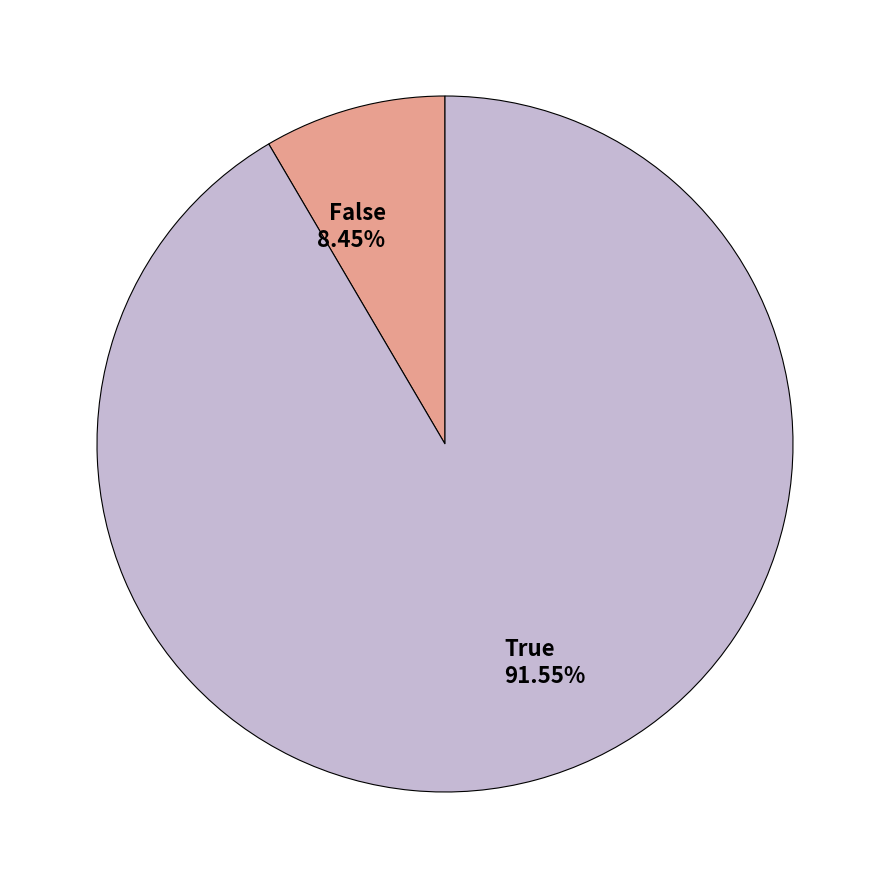

Is True the majority of the pie?

Yes